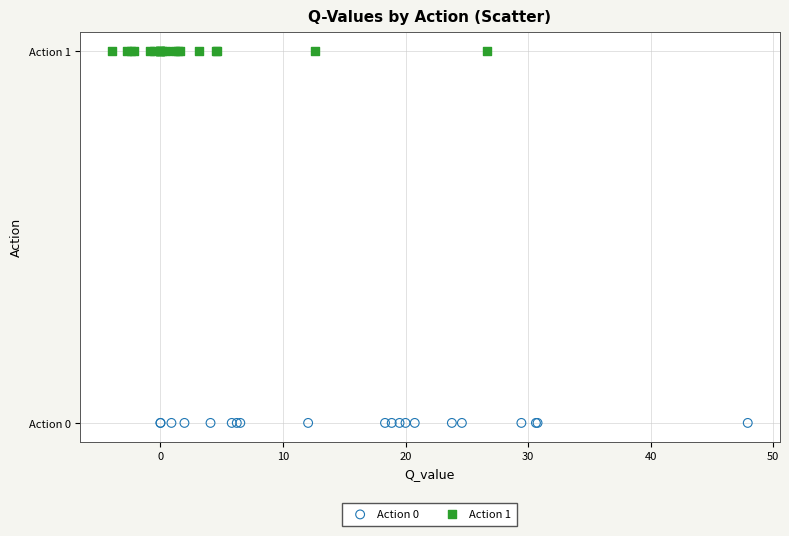

What are all the series names shown in the legend?

Action 0, Action 1